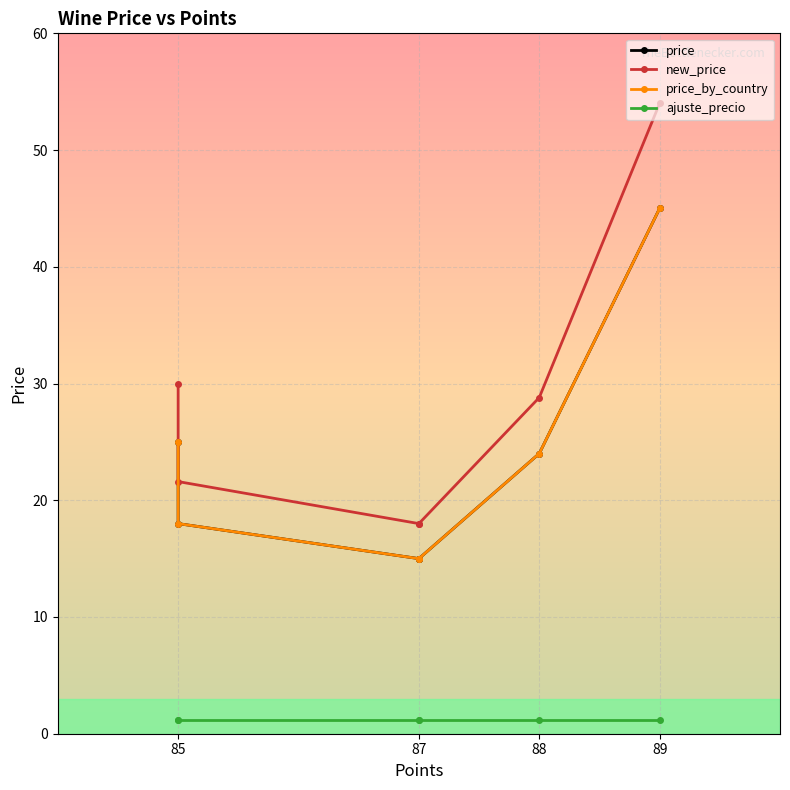

At 89, list the series in order from smallest to largest.

ajuste_precio, price, price_by_country, new_price